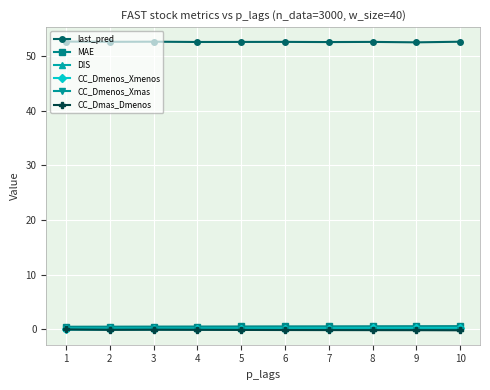

What is the value of the CC_Dmenos_Xmas point at the 9th from the left?

-0.1